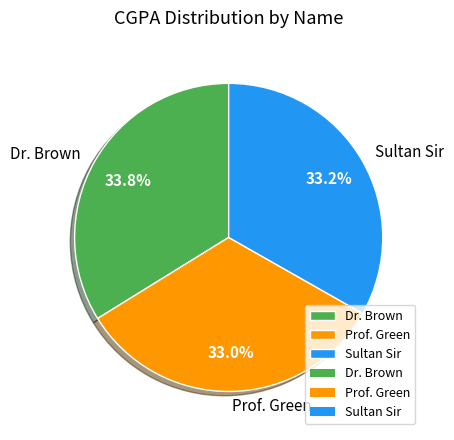

Combined, do Sultan Sir and Dr. Brown account for over 50%?

Yes